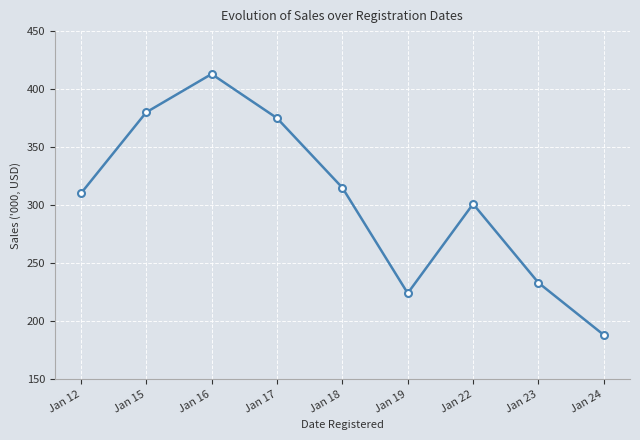

What is the difference between the maximum and minimum values?

225